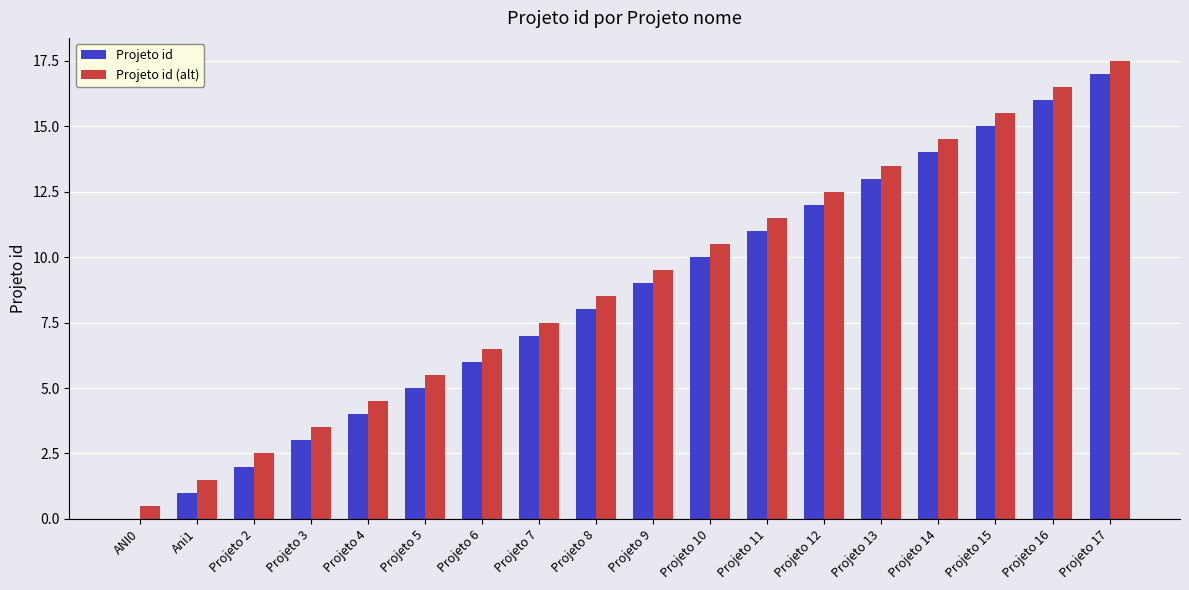

What is the approximate value of Projeto id (alt) at Projeto 3?

3.5